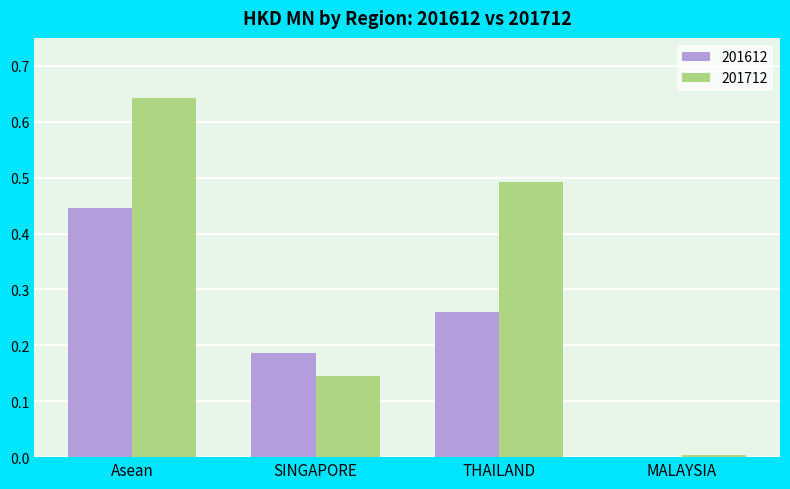

Is the value of 201712 at SINGAPORE greater than the value of 201612 at MALAYSIA?

Yes